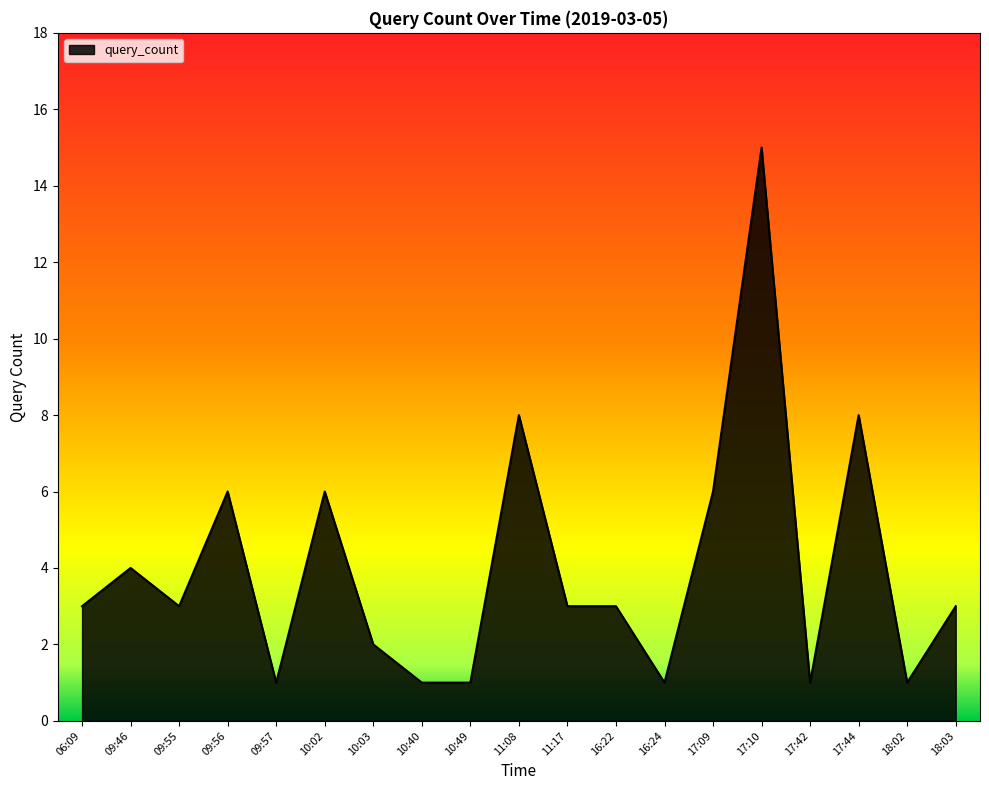

At which category does the chart reach its peak across all series?

17:10